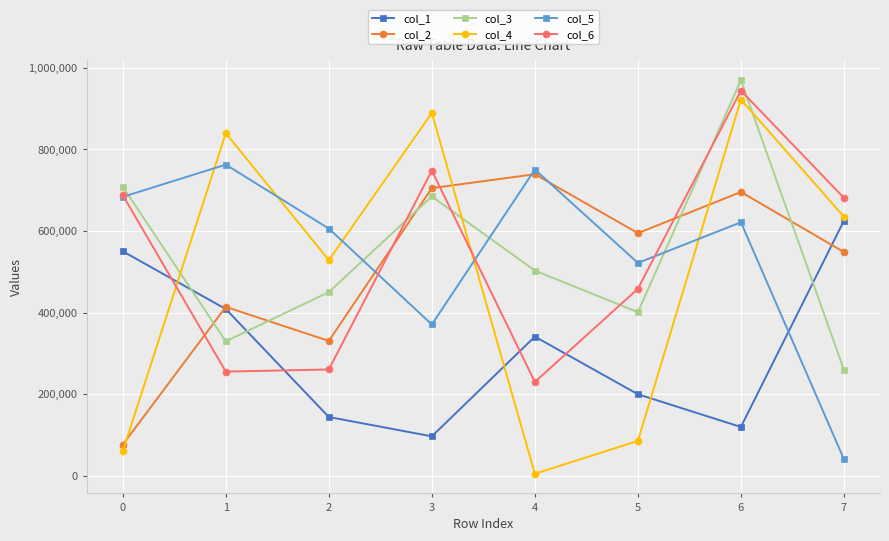

Reading left to right, extract all data points from this chart.

col_1: 550115	408603	144018	96585	341008	199787	119527	625198
col_2: 76337	413867	330451	704879	739075	594568	695446	548233
col_3: 708321	329443	450004	684487	502818	400982	969522	259340
col_4: 59972	839840	528409	889031	4919	85355	921936	634839
col_5: 683593	762479	605818	370744	750498	521632	621177	40549
col_6: 687653	255302	260432	748029	229792	458231	944008	681029